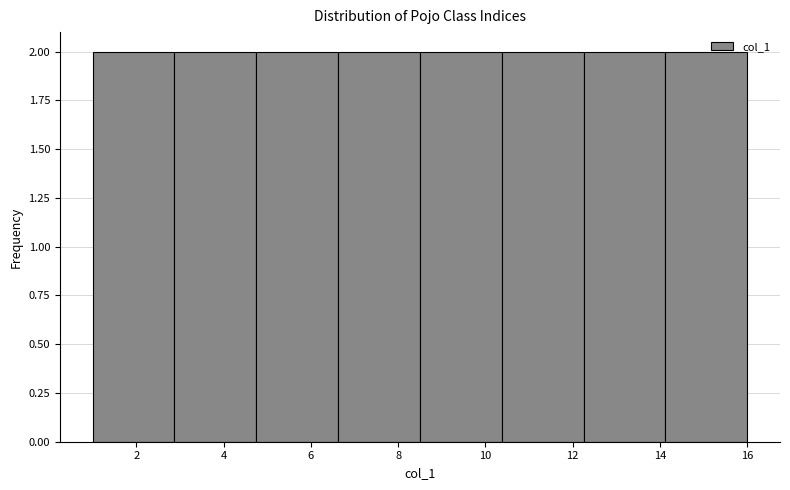

Reading left to right, transcribe this chart: for each bar, give the range it covers on the x-axis and its height. Neither the bar edges nor the heights are printed on the chart, so give them approximately, as read against the axes.

1.0 to 2.8: 2
2.8 to 4.8: 2
4.8 to 6.6: 2
6.6 to 8.6: 2
8.6 to 10.4: 2
10.4 to 12.2: 2
12.2 to 14.2: 2
14.2 to 16.0: 2